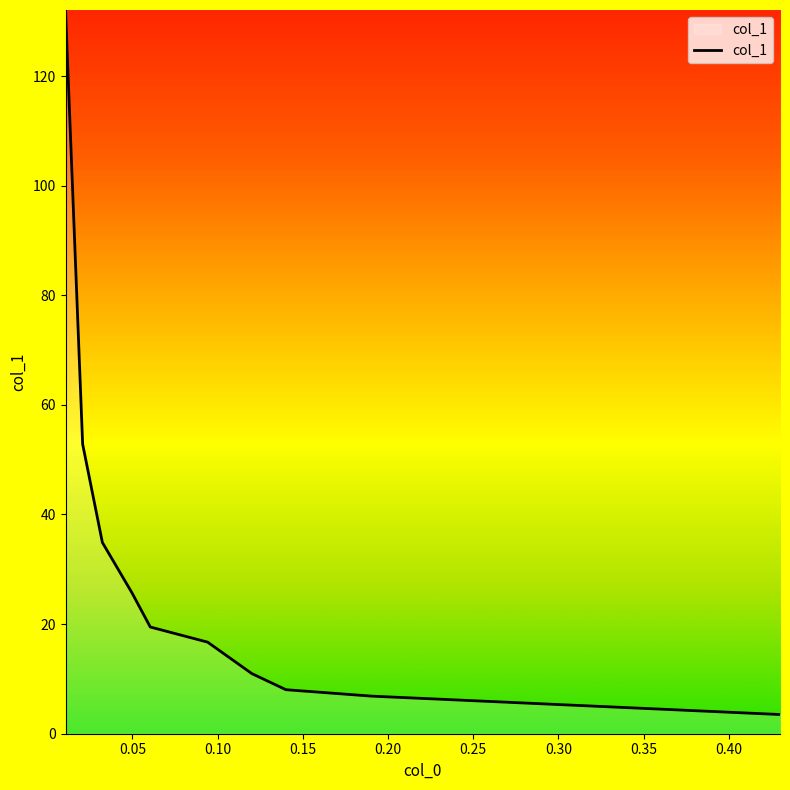

What is the difference between the maximum and minimum values?

128.5